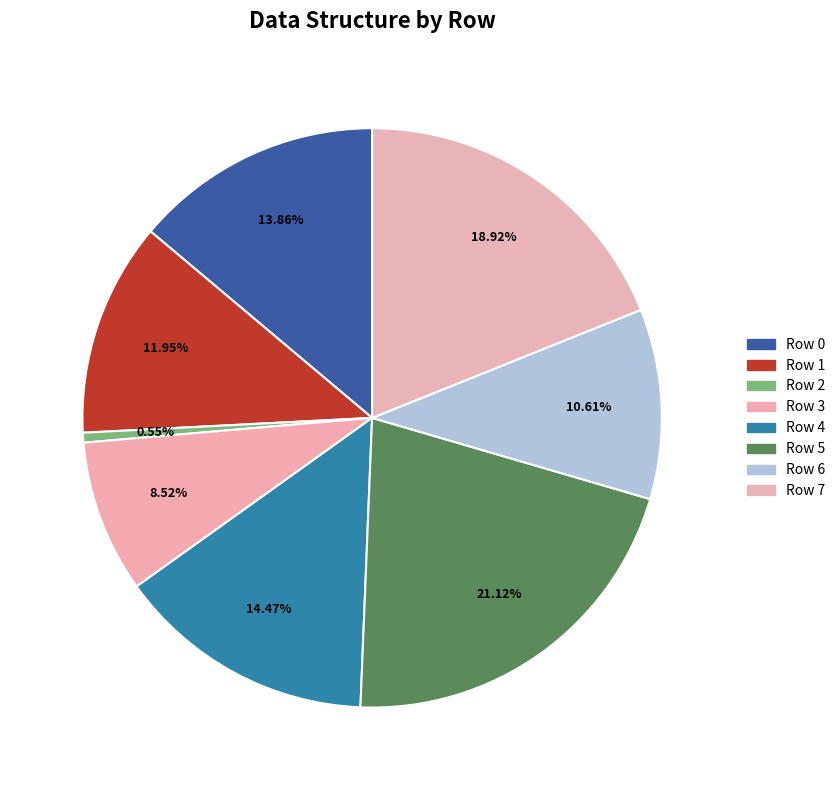

To the nearest percent, what is the difference between the largest and smallest slice percentages?

21%